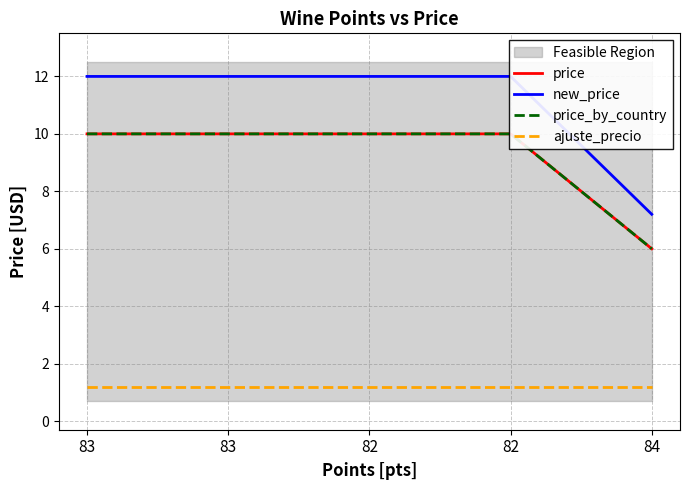

True or false: price has a value of 10.0 at 82.

True